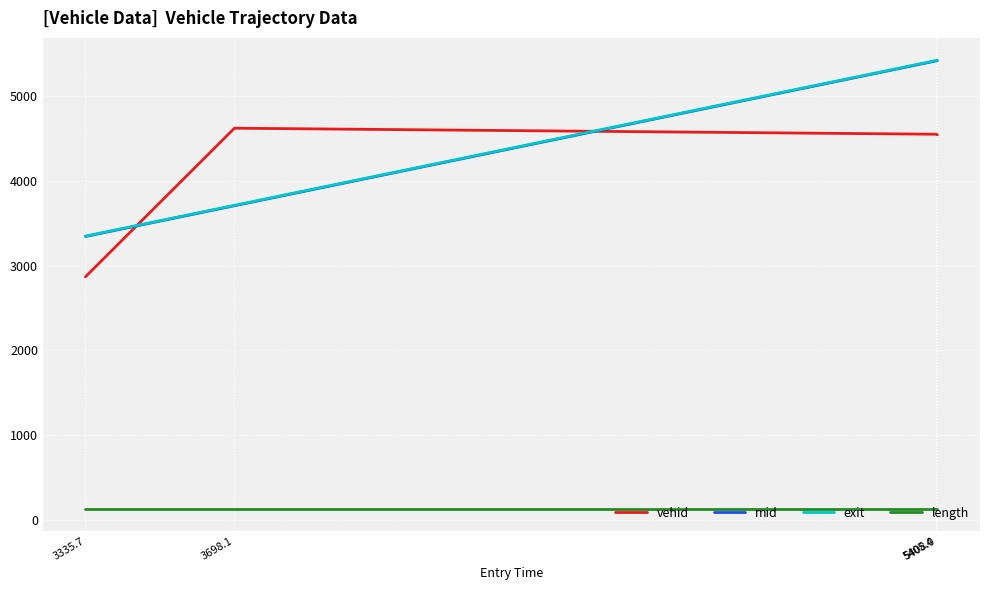

Does the chart display data point markers on the line(s)?

No